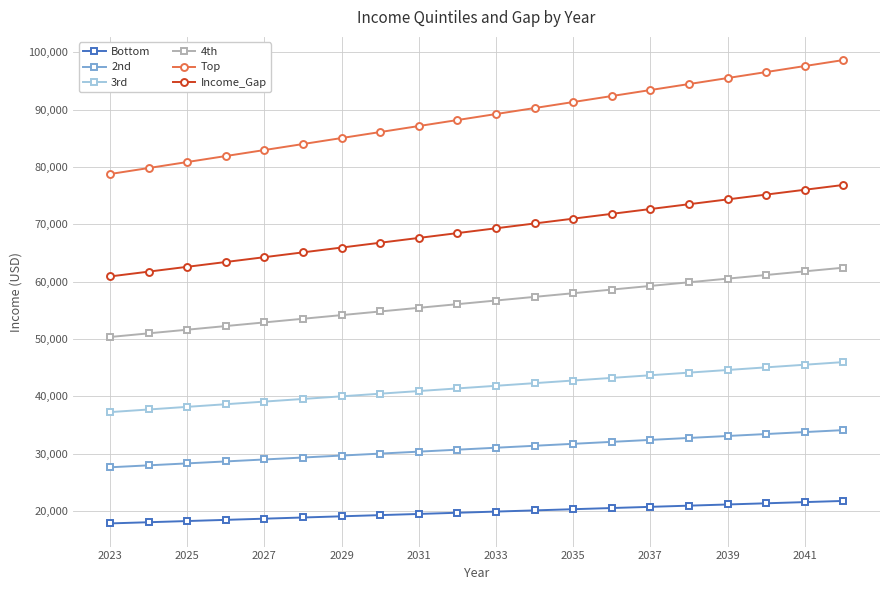

List the series in order of their peak value, highest first.

Top, Income_Gap, 4th, 3rd, 2nd, Bottom